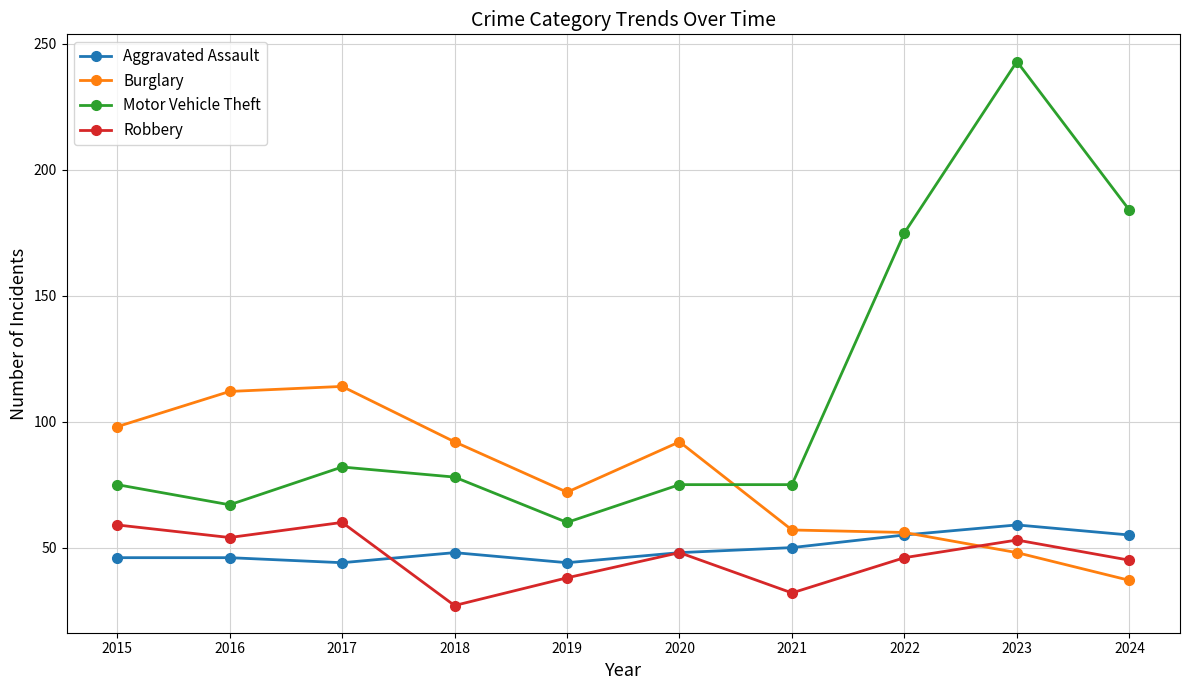

At which category does Robbery reach its first local peak?

2017